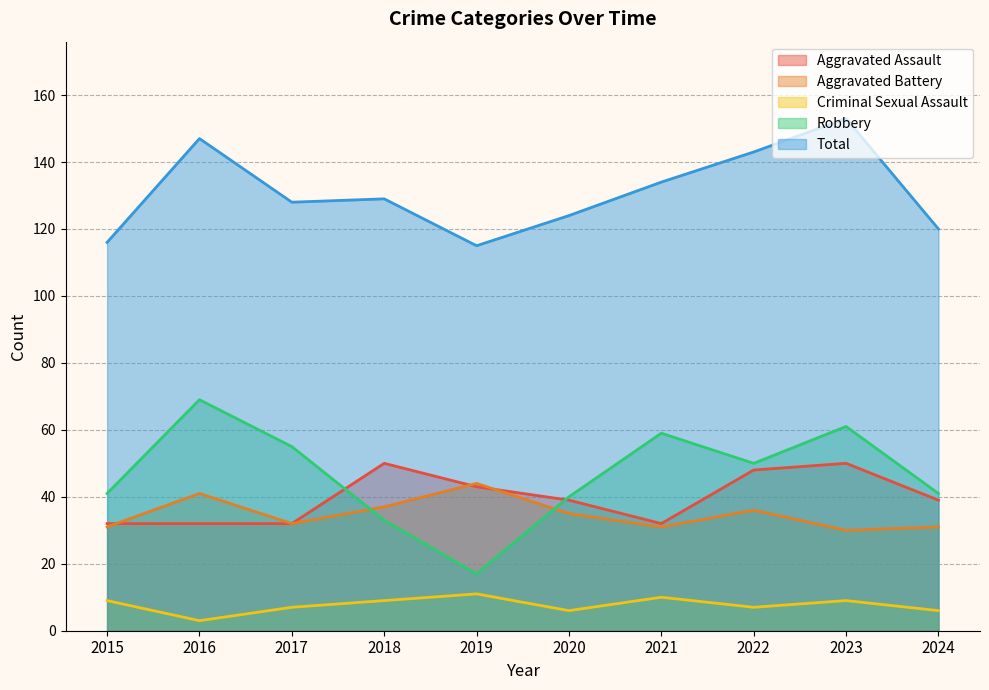

How many lines are shown in the chart?

5